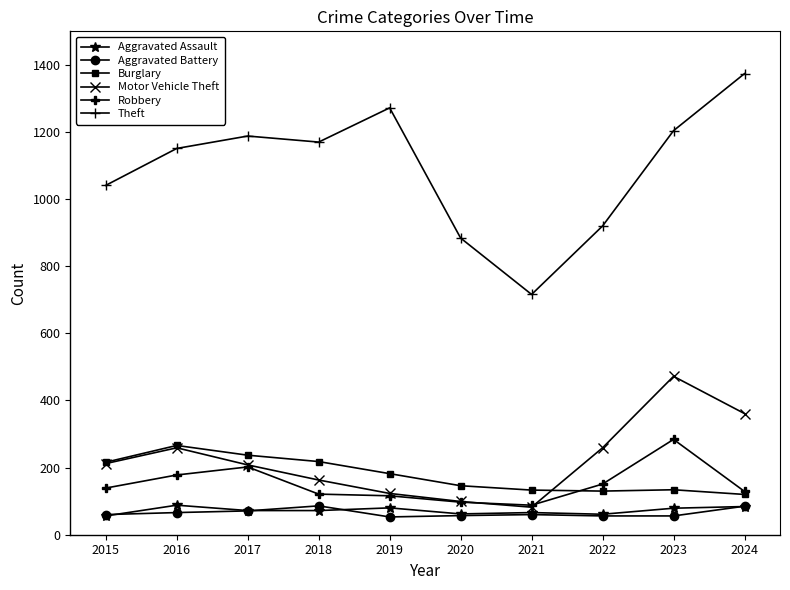

True or false: Burglary has a value of 216 at 2015.

True